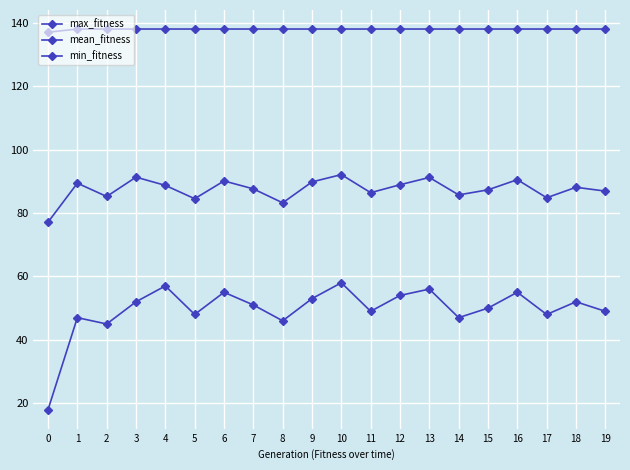

What is the average value of the mean_fitness series?

87.4